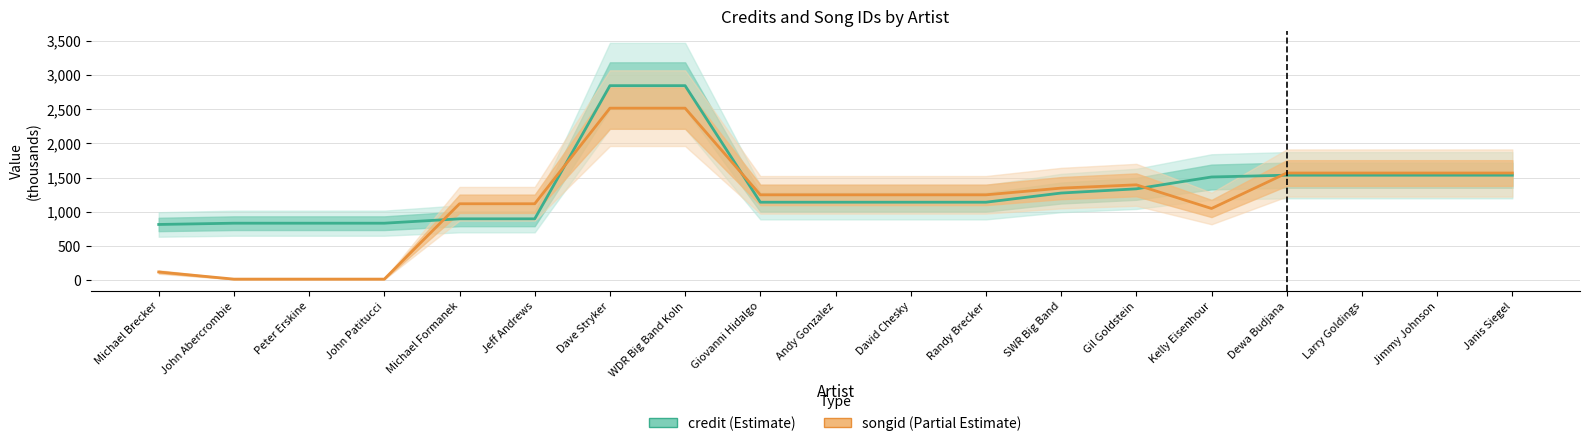

Between which two adjacent categories do songid and credit first intersect?

John Patitucci and Michael Formanek